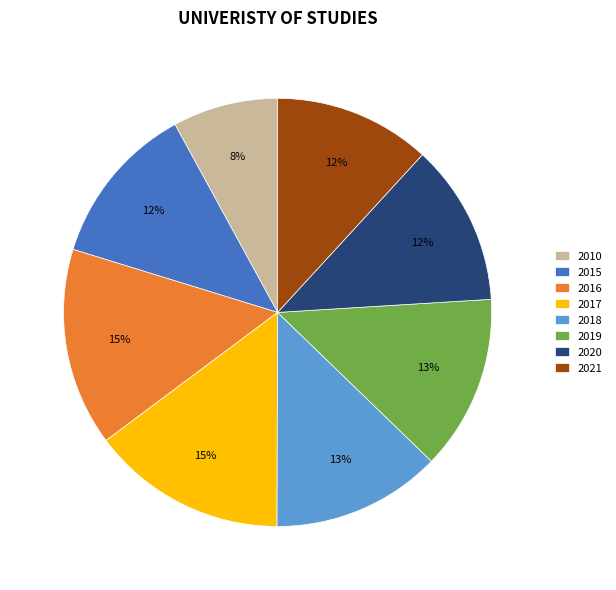

What is the ratio of the value at 2015 to the value at 2021?

1.0